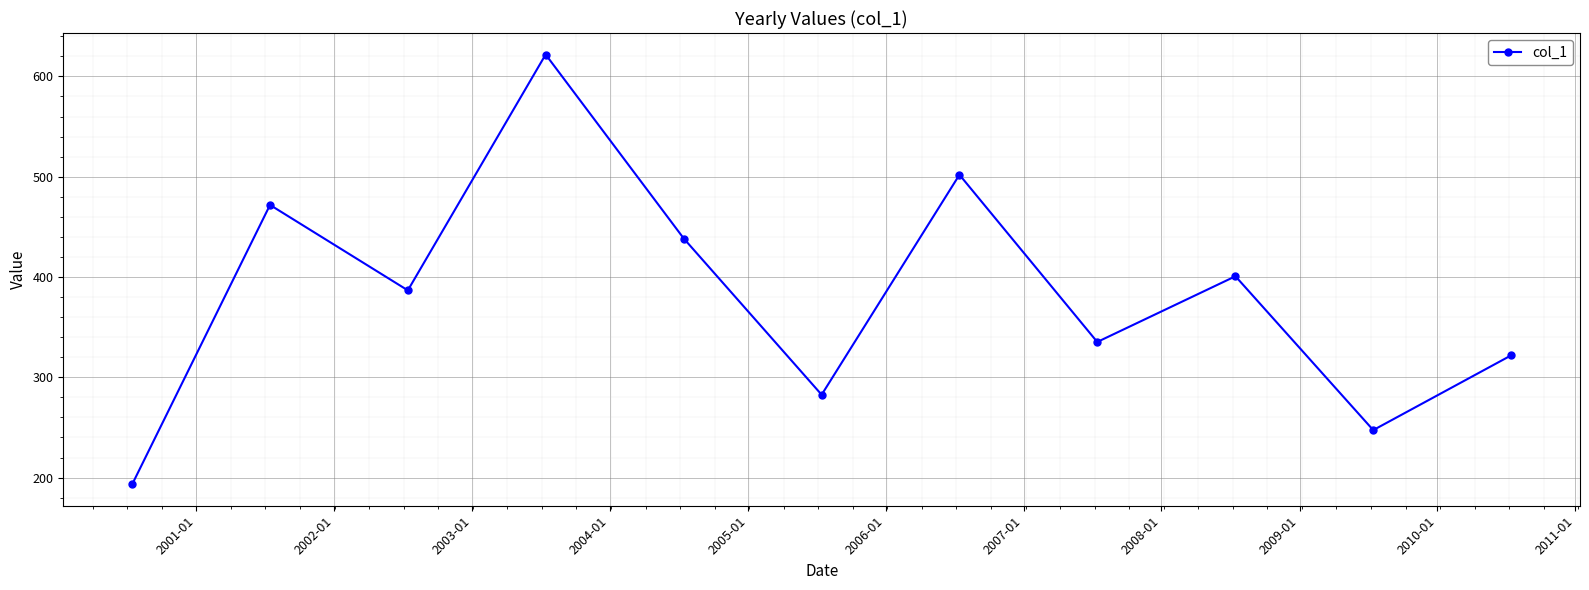

What is the value of the 6th point from the left?

282.6